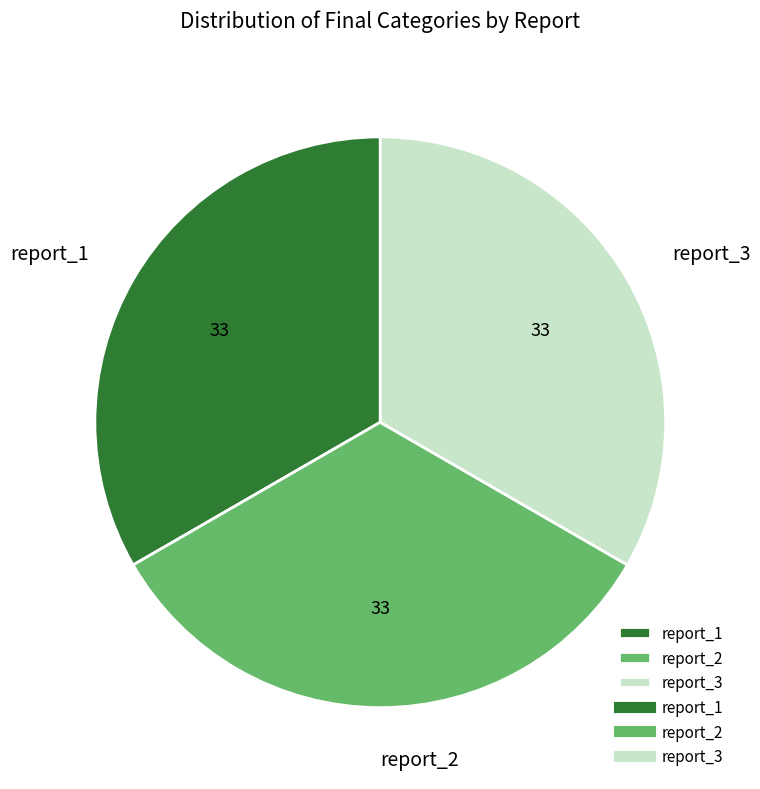

Approximately how many times larger is the value at report_1 compared to report_3?

1.0